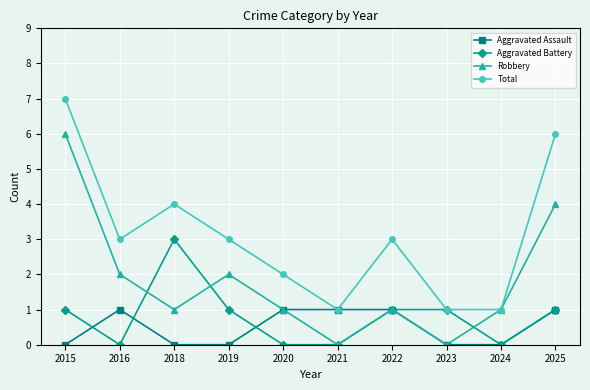

Which label corresponds to the largest value in the chart?

2015